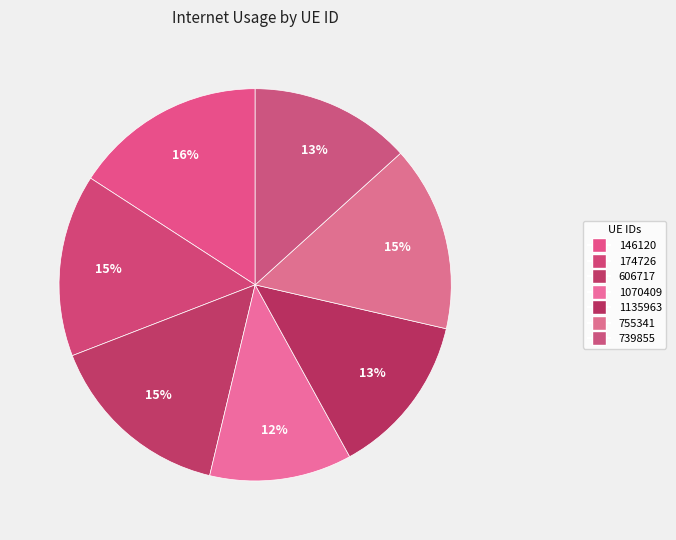

To the nearest percent, what portion does 146120 represent?

16%